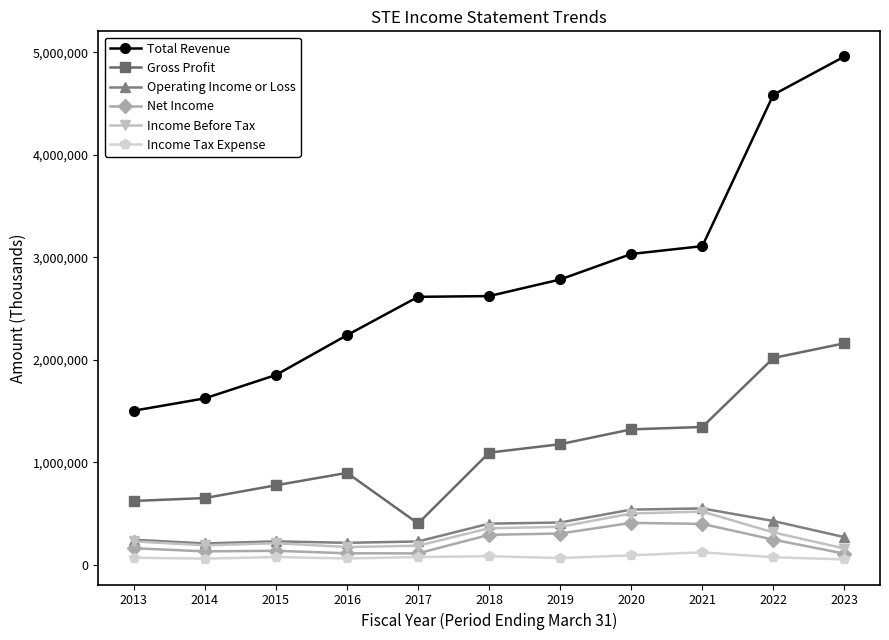

What is the highest value of the Operating Income or Loss series?

548400